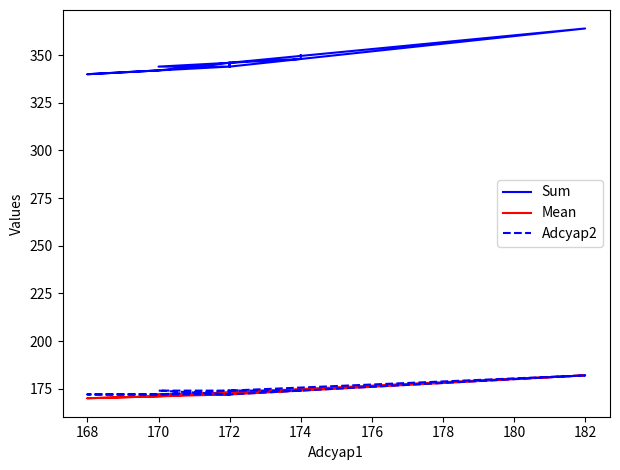

True or false: Mean and Sum cross at least once.

False